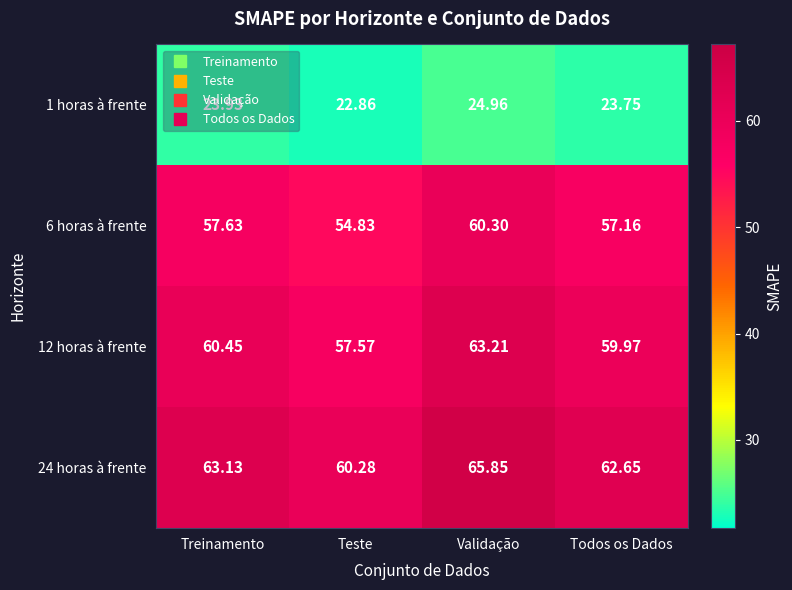

At which label does 24 horas à frente first exceed 63?

Treinamento